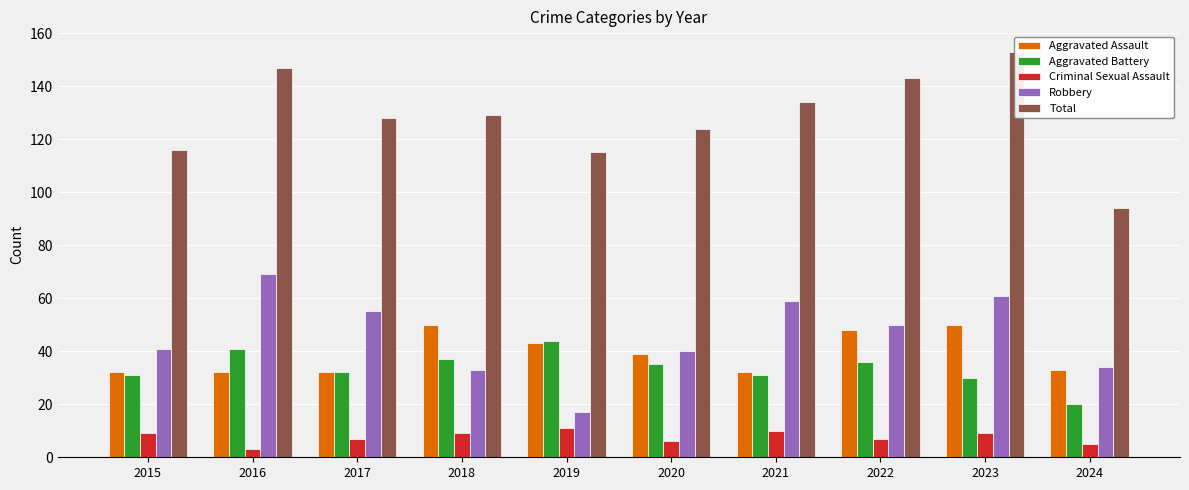

What is the approximate value of Aggravated Battery at 2015, to the nearest 5?

30